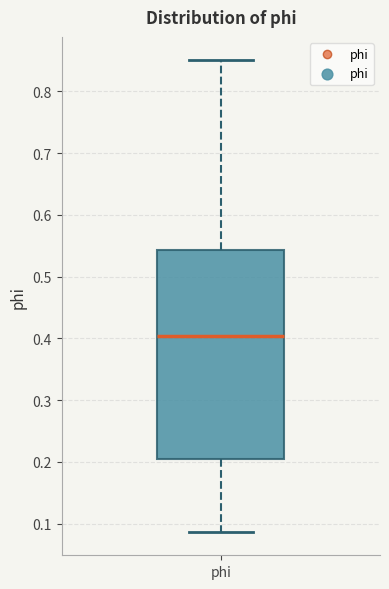

Where does the upper whisker of the box for phi end on the y-axis? The values are not printed on the chart, so give them approximately, as read against the axis.

0.85